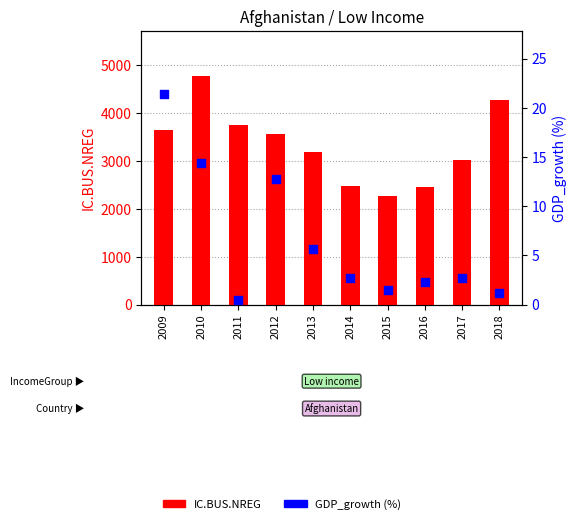

Is the value of IC.BUS.NREG at 2018 greater than the value of GDP_growth (%) at 2011?

Yes